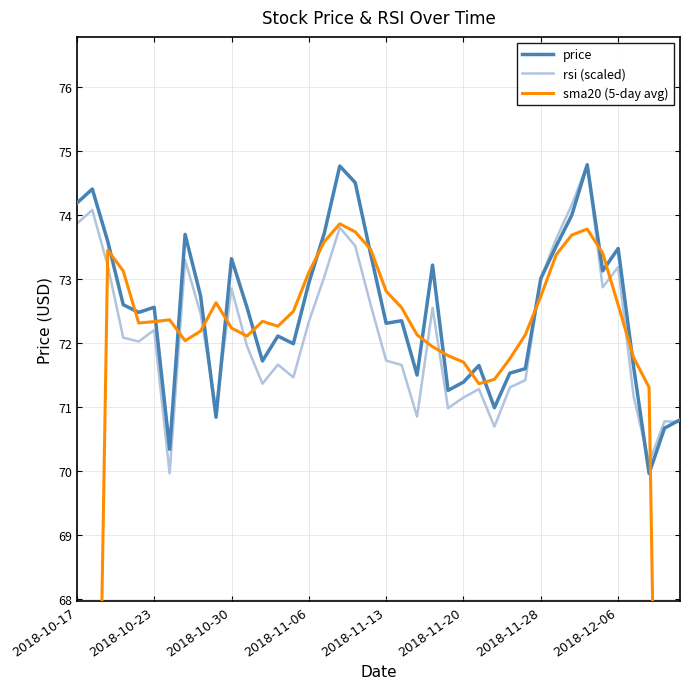

Reading left to right, list all the values displayed in this chart.

price: 74.2	74.4	73.6	72.6	72.5	72.6	70.3	73.7	72.7	70.8	73.3	72.6	71.7	72.1	72.0	72.9	73.7	74.8	74.5	73.4	72.3	72.3	71.5	73.2	71.3	71.4	71.7	71.0	71.5	71.6	73.0	73.5	74.0	74.8	73.1	73.5	71.6	70.0	70.7	70.8
rsi (scaled): 73.9	74.1	73.2	72.1	72.0	72.2	70.0	73.3	72.5	71.0	72.9	72.0	71.4	71.7	71.5	72.3	73.0	73.8	73.5	72.6	71.7	71.7	70.8	72.6	71.0	71.1	71.3	70.7	71.3	71.4	73.0	73.6	74.2	74.8	72.9	73.2	71.2	70.1	70.8	70.8
sma20 (5-day avg): 44.4	59.0	73.5	73.1	72.3	72.3	72.4	72.0	72.2	72.6	72.2	72.1	72.3	72.3	72.5	73.1	73.6	73.9	73.7	73.5	72.8	72.6	72.1	71.9	71.8	71.7	71.4	71.4	71.8	72.1	72.7	73.4	73.7	73.8	73.4	72.6	71.8	71.3	56.6	42.3